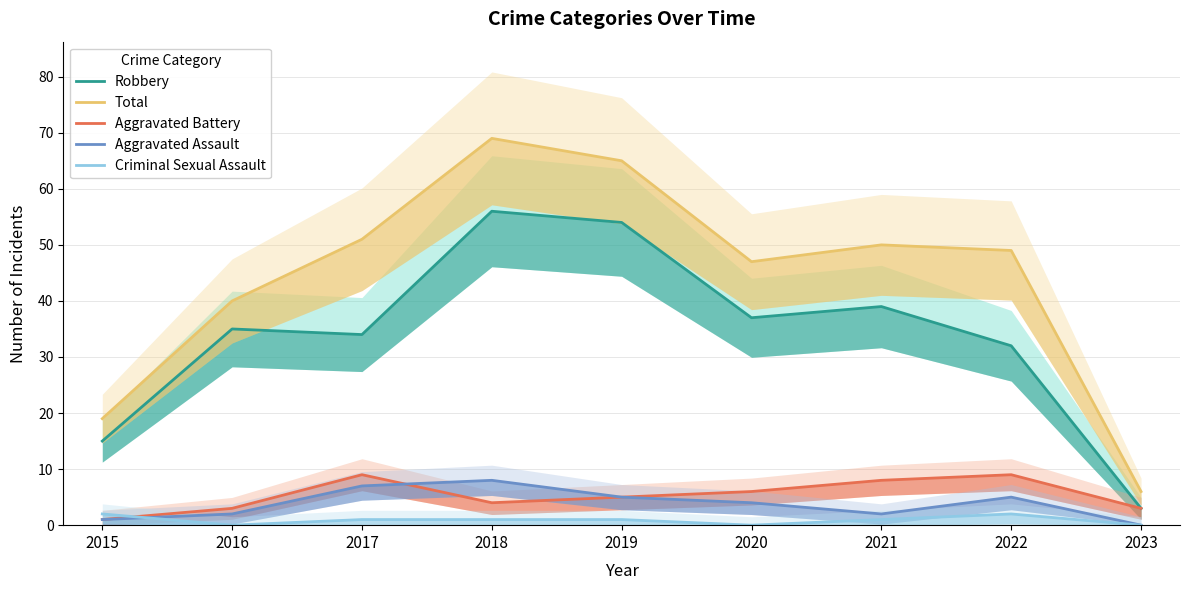

Which series has the widest spread of values?

Total